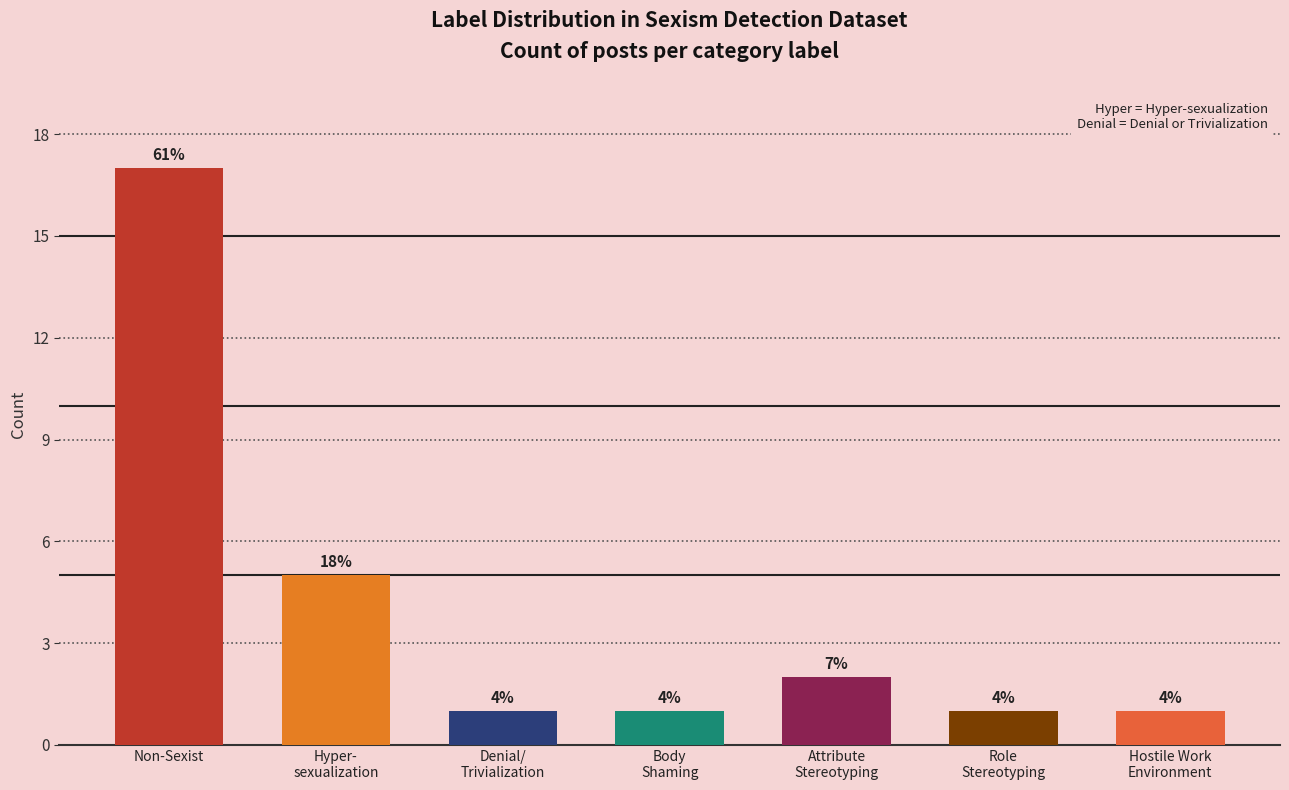

The chart shows a value of 0 at Hostile Work
Environment. True or false?

False